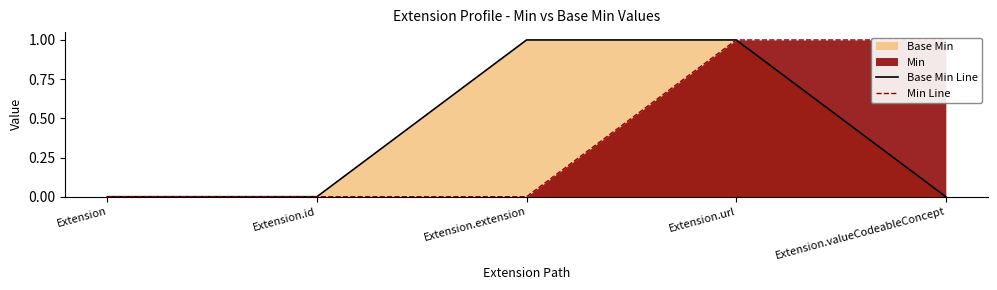

Is the value of Min Line at Extension.url greater than the value of Base Min Line at Extension.extension?

No